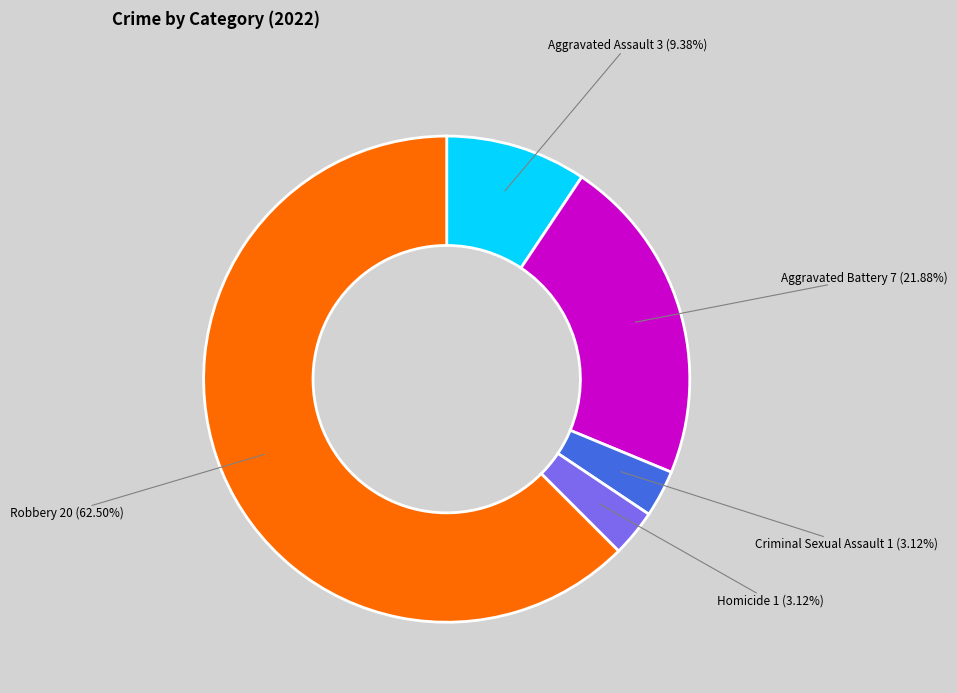

Does Homicide account for over 50% of the chart?

No